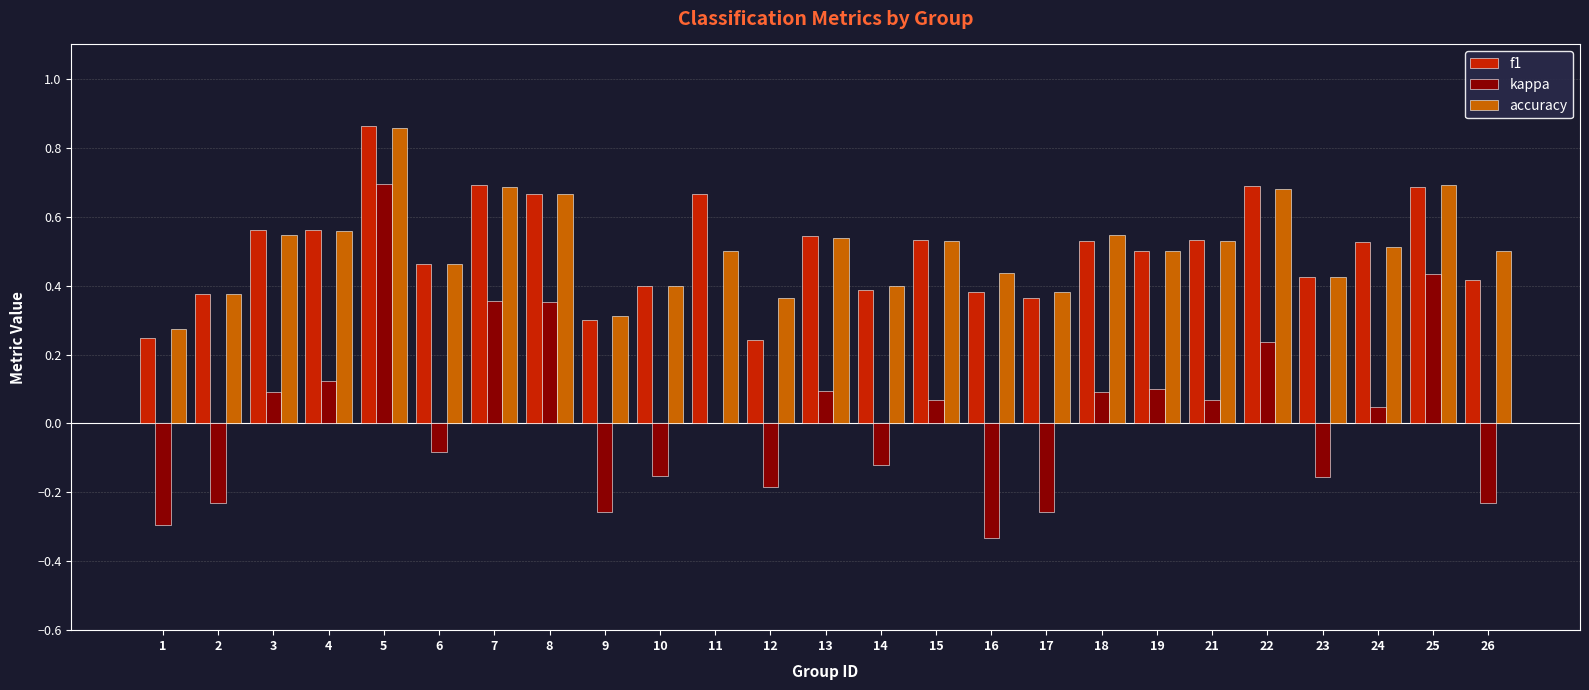

How many distinct data groups are displayed?

3